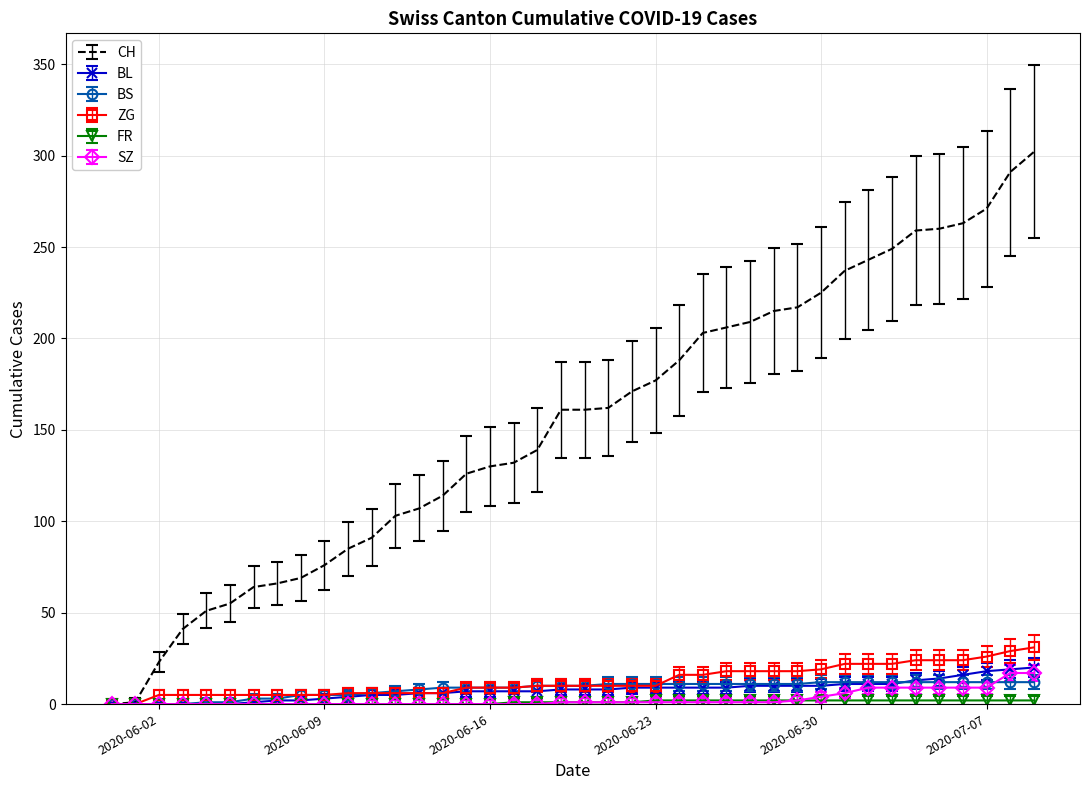

Which series has the largest total across all categories?

CH